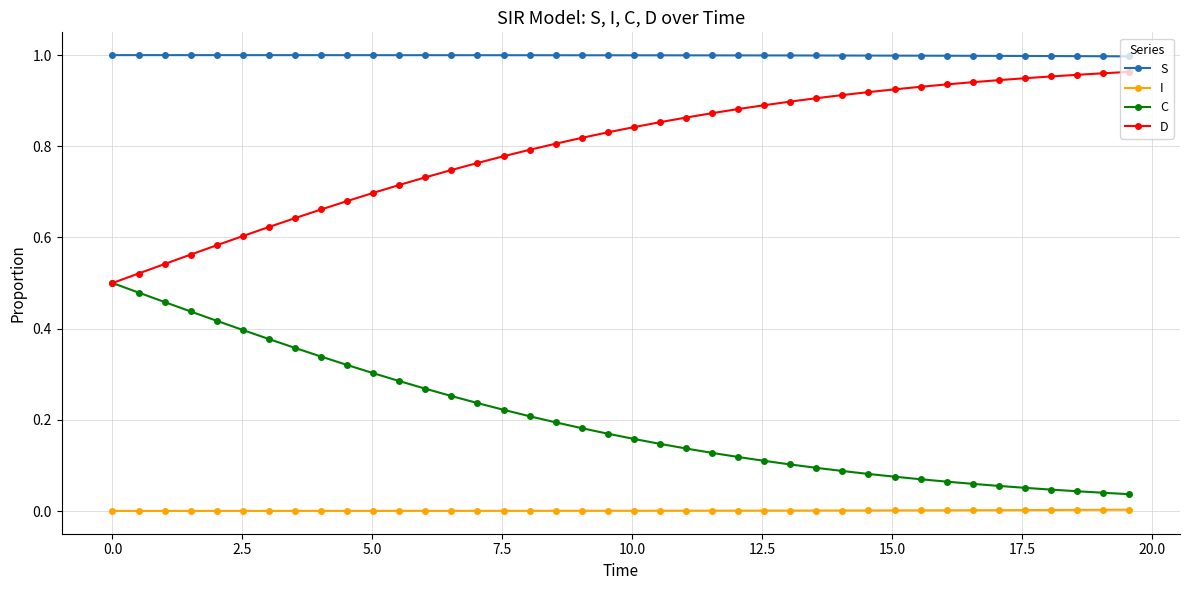

List the series in order of their overall mean, highest first.

S, D, C, I